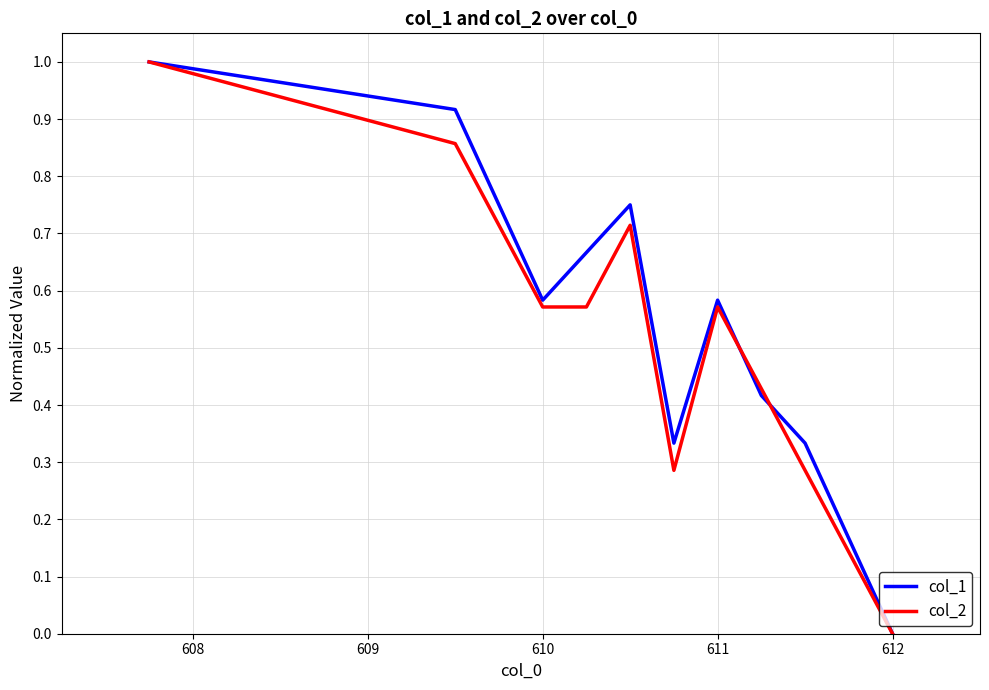

What is the greatest value displayed?

1.0